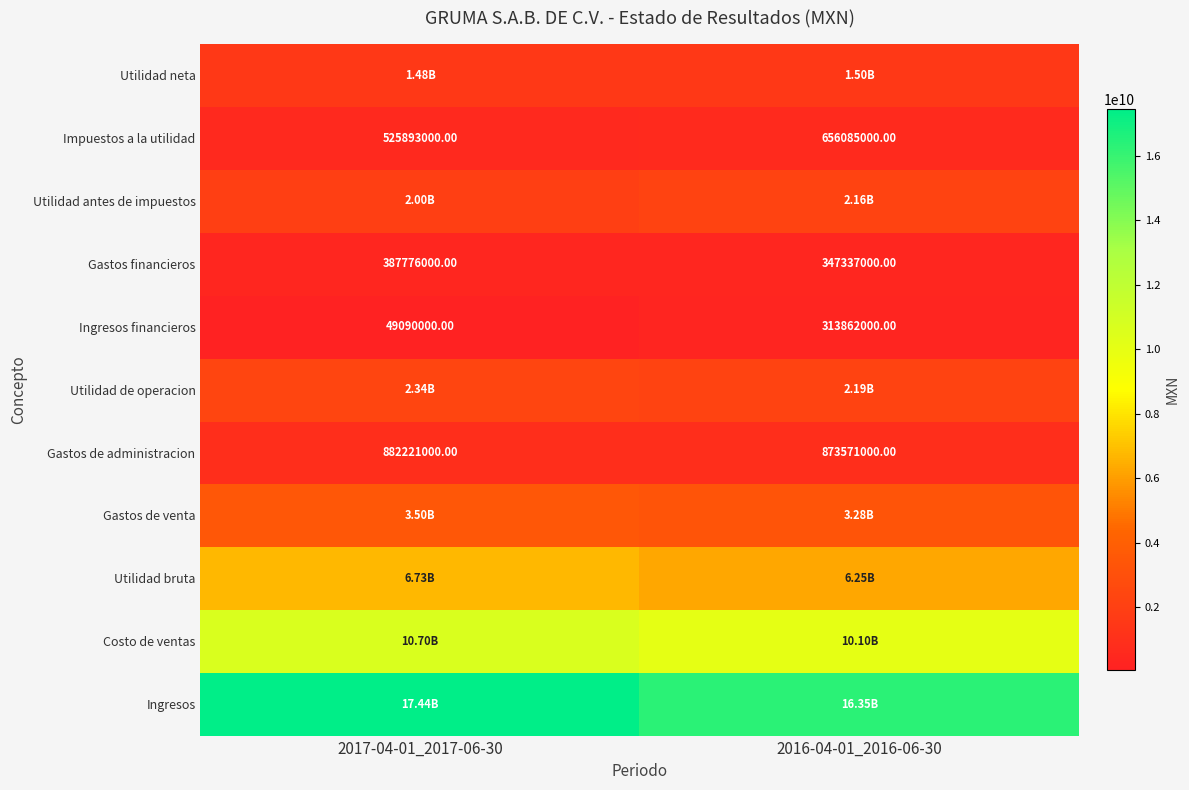

At how many categories does at least one series exceed 7142367145?

2